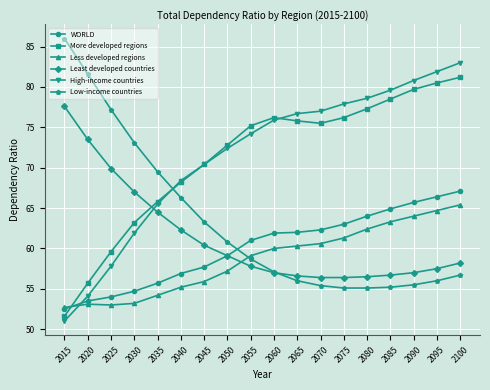

How many data points does each series have?

18